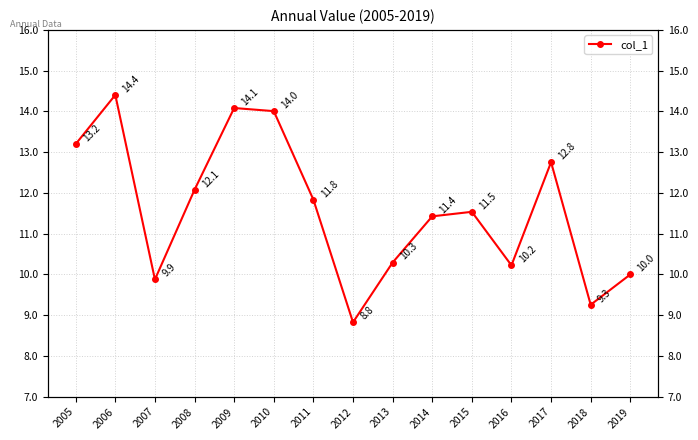

Reading left to right, transcribe all the data shown in this chart.

2005=13.2	2006=14.4	2007=9.9	2008=12.1	2009=14.1	2010=14.0	2011=11.8	2012=8.8	2013=10.3	2014=11.4	2015=11.5	2016=10.2	2017=12.8	2018=9.3	2019=10.0